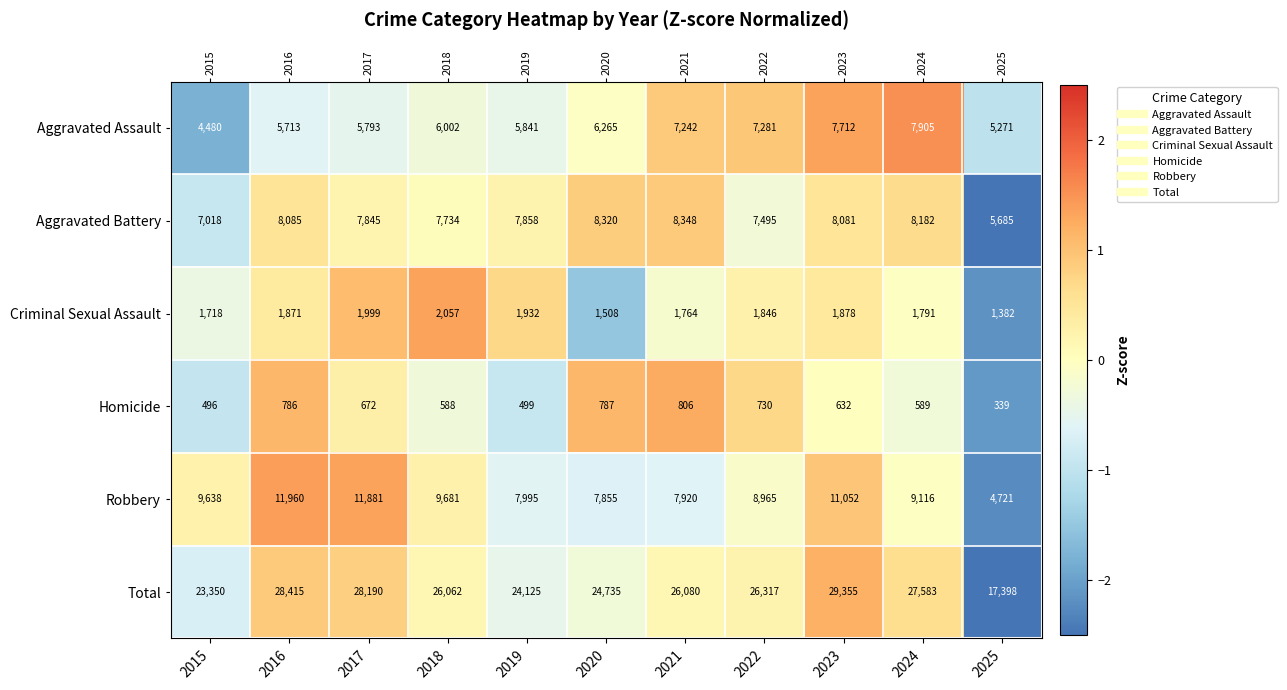

At which label does Homicide first exceed 0?

2016